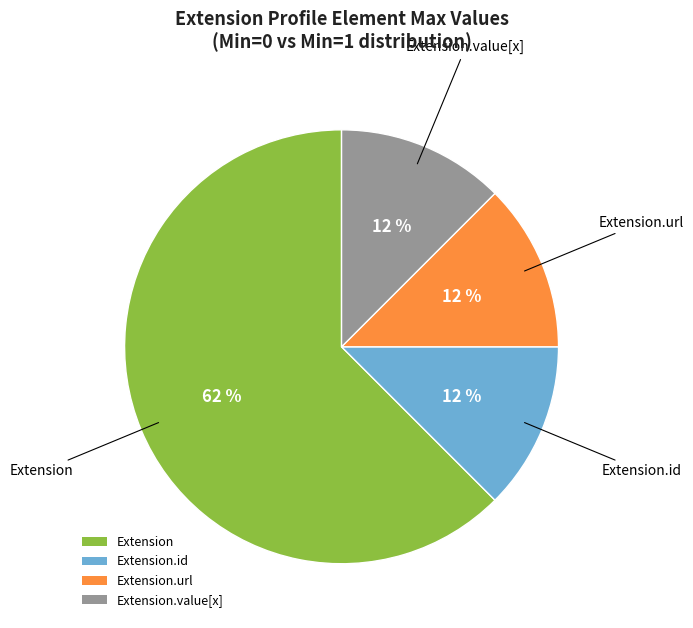

What is the largest slice in the pie chart?

Extension